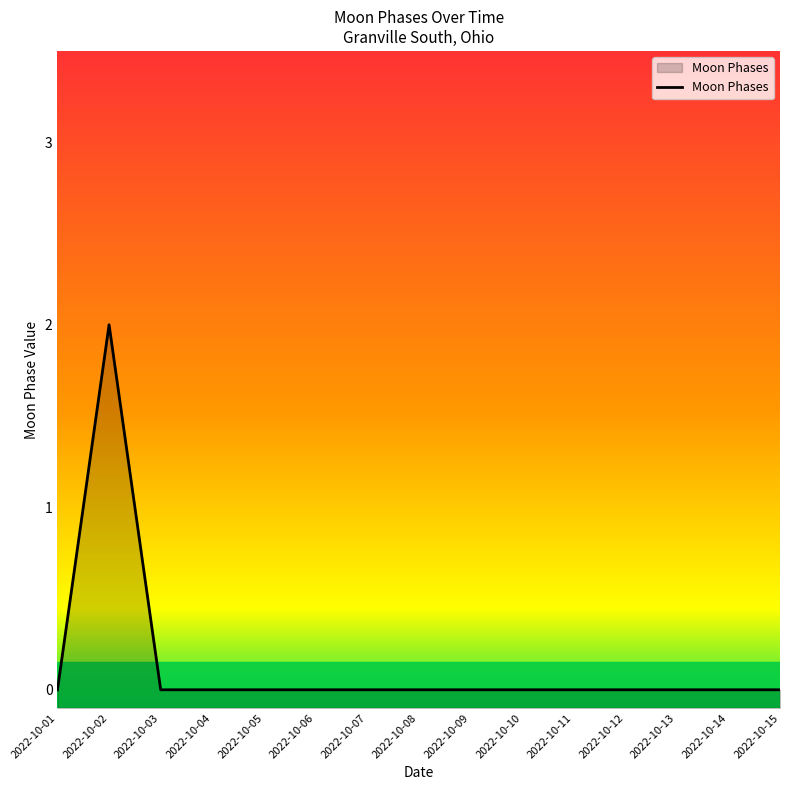

True or false: the data shows -1 at 2022-10-01.

False